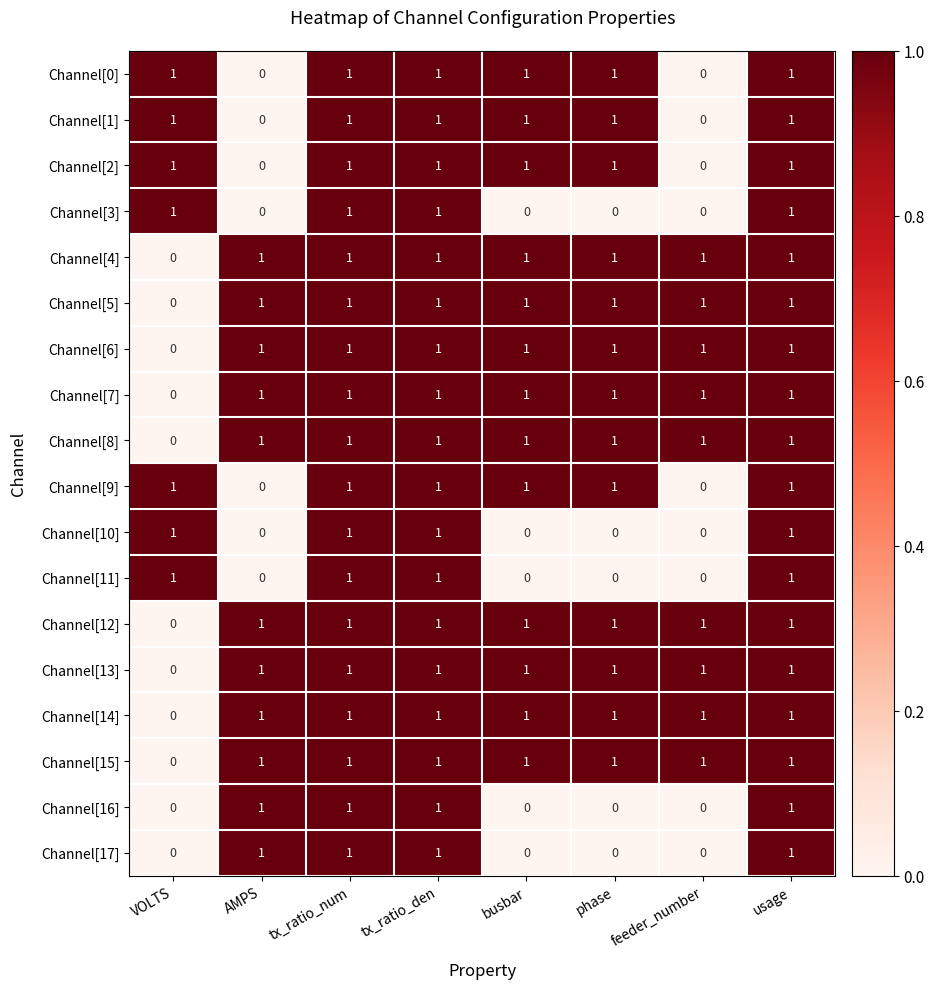

Count the Channel[0] values in the range 1 to 2.

6